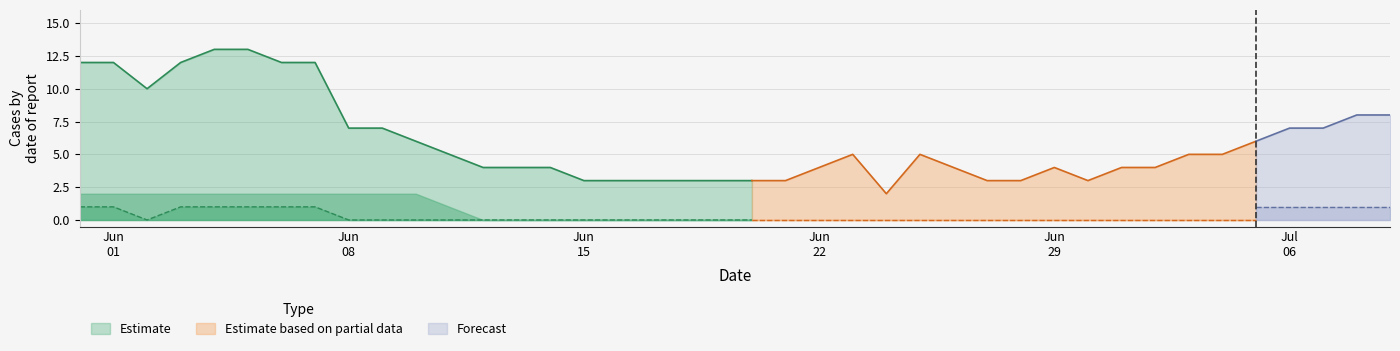

Does the chart display data point markers on the line(s)?

No